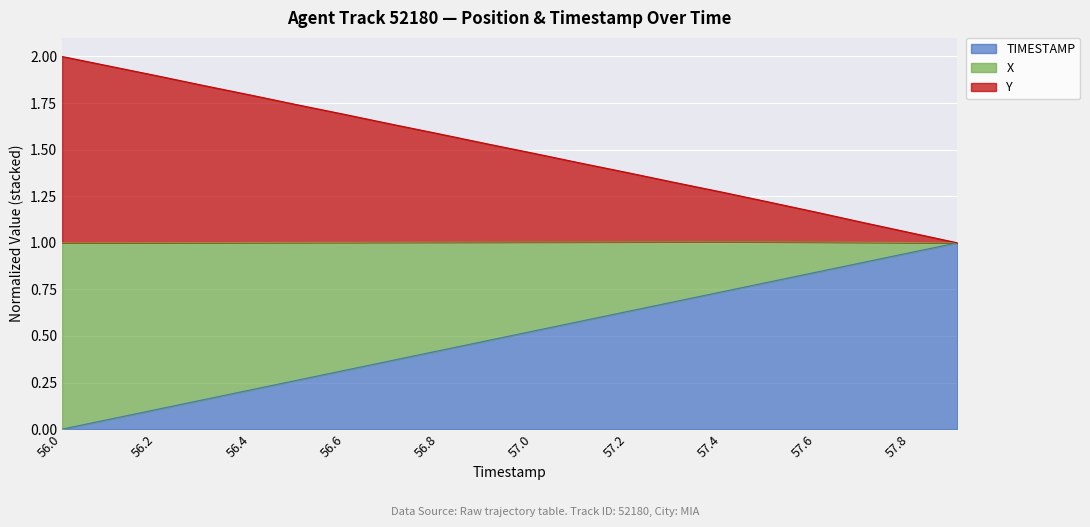

Does the chart display data point markers on the line(s)?

No